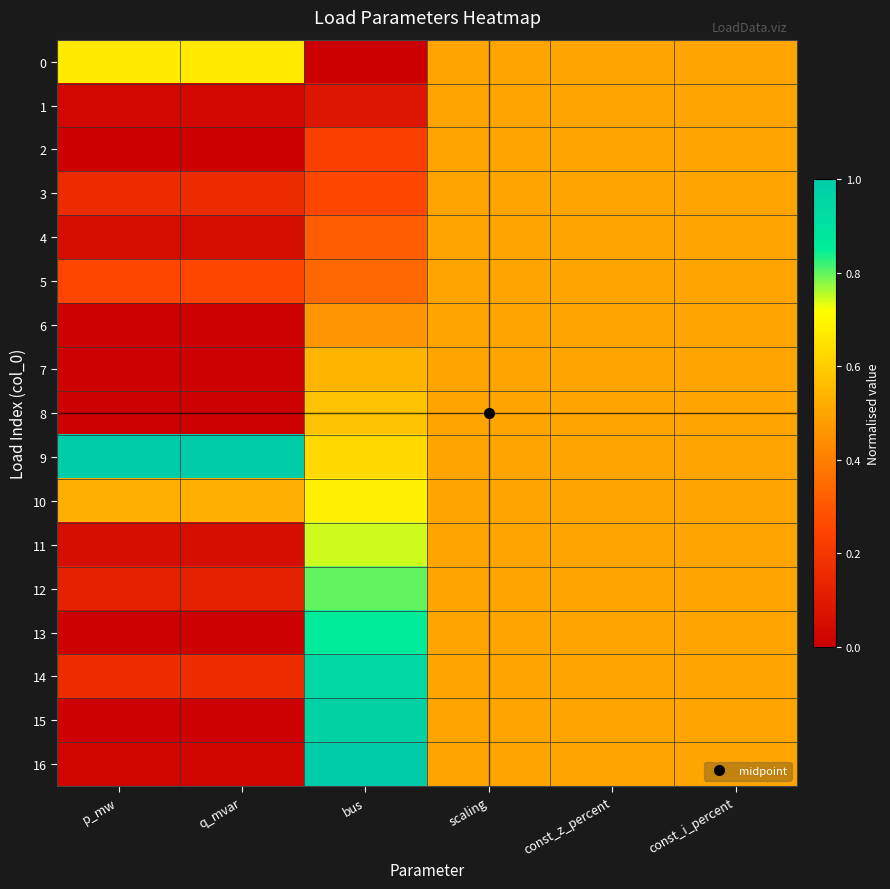

What is the total value across all series at scaling?

8.5